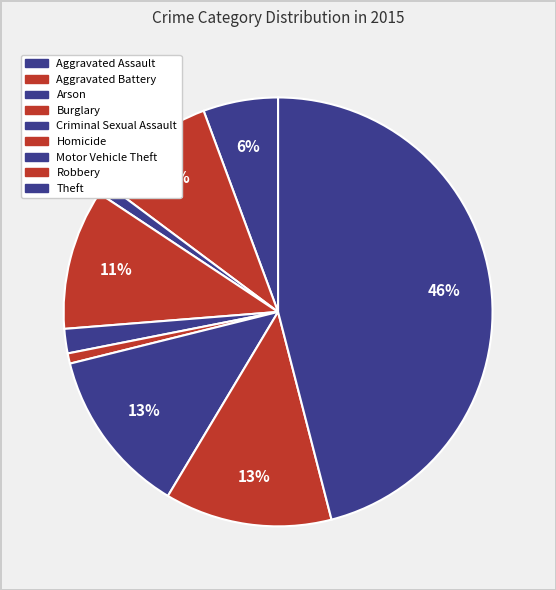

How many segments does this pie chart have?

9